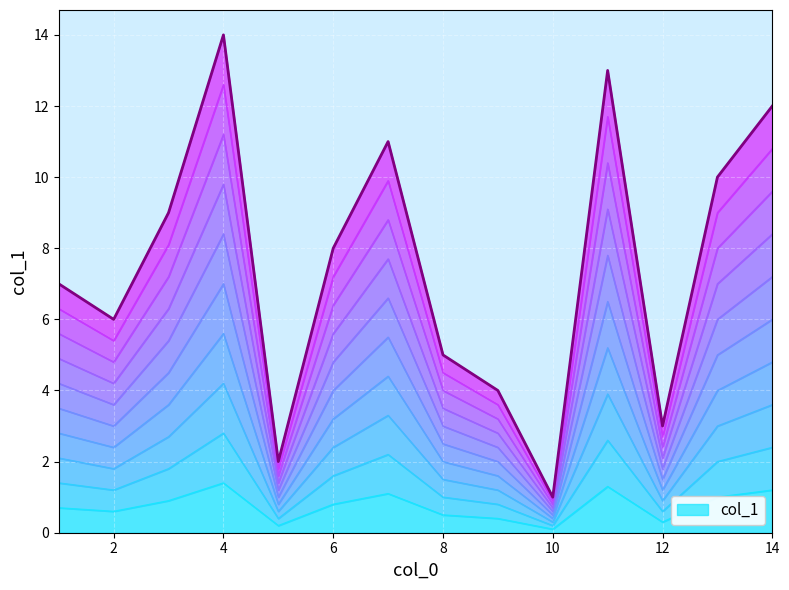

Which label corresponds to the largest value in the chart?

4